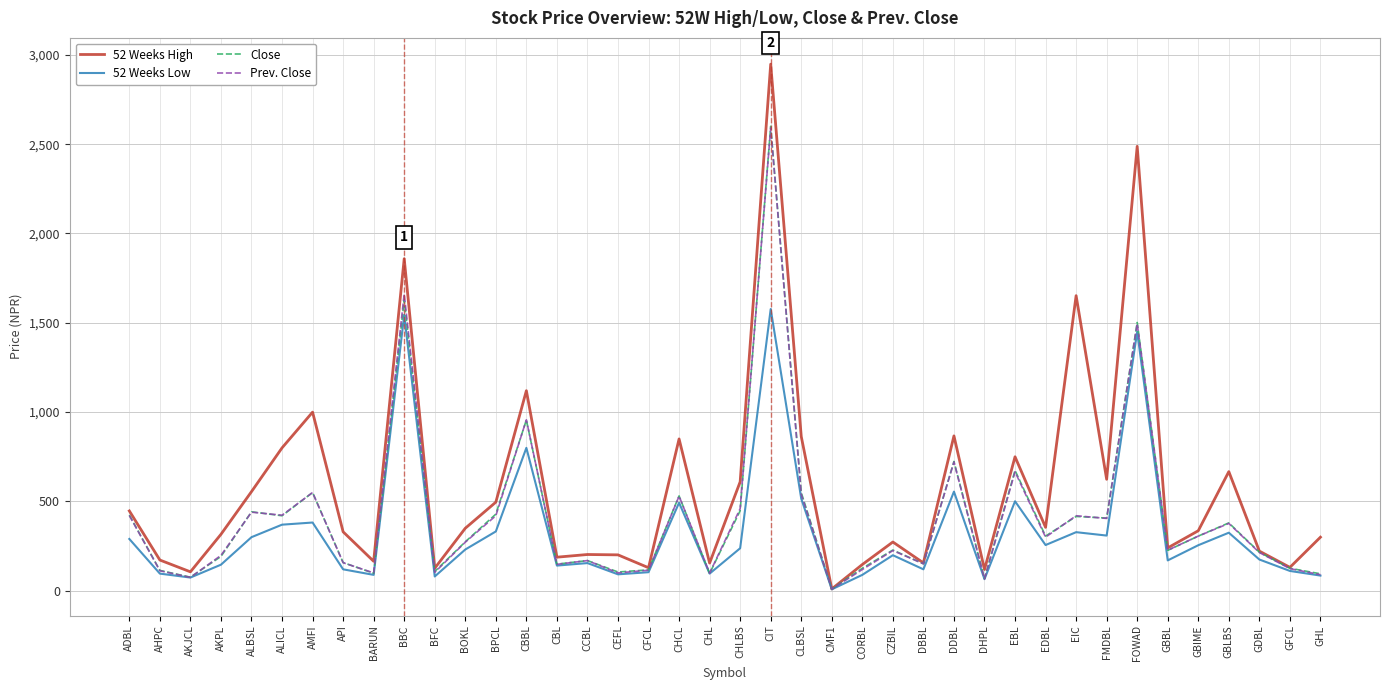

What are all the series names shown in the legend?

52 Weeks High, 52 Weeks Low, Close, Prev. Close